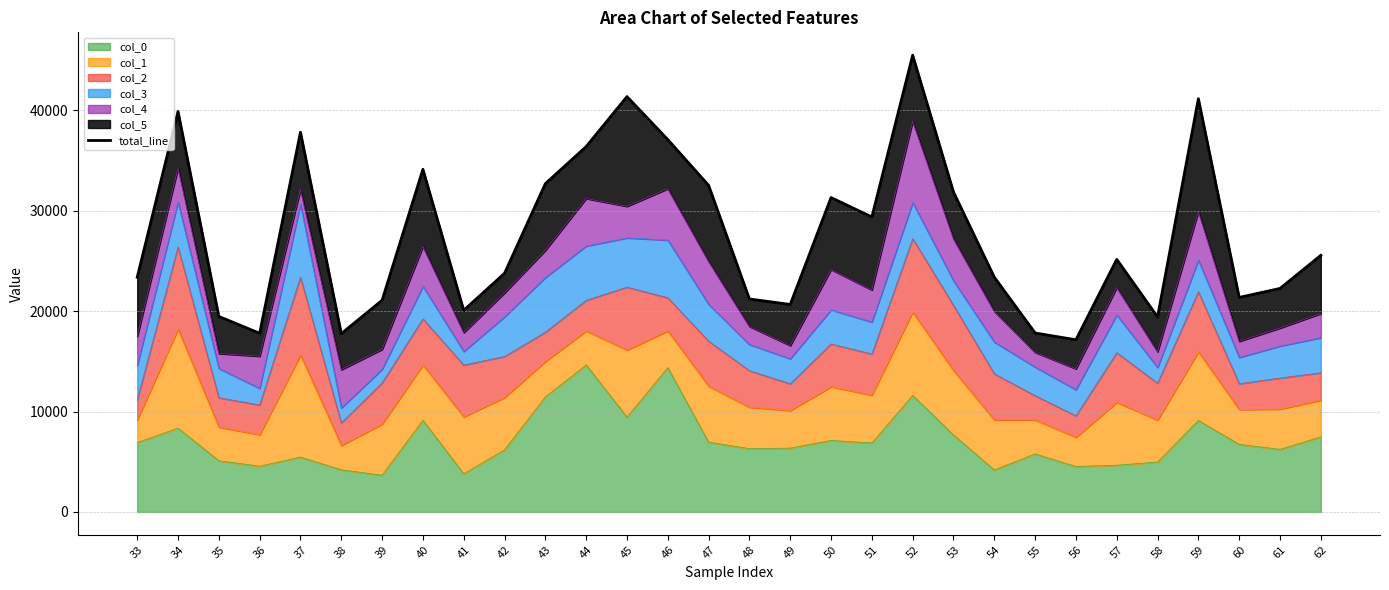

What is the average value?

27601.6